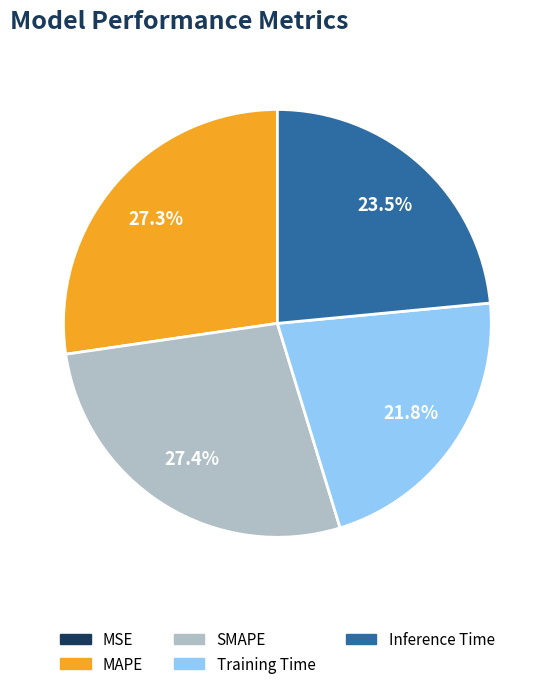

Is there any slice that represents more than half of the pie?

No